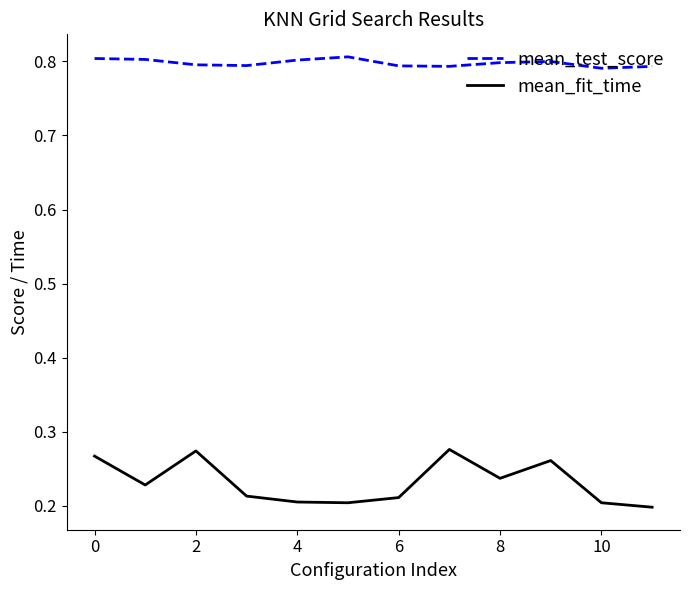

Which series has the widest spread of values?

mean_fit_time